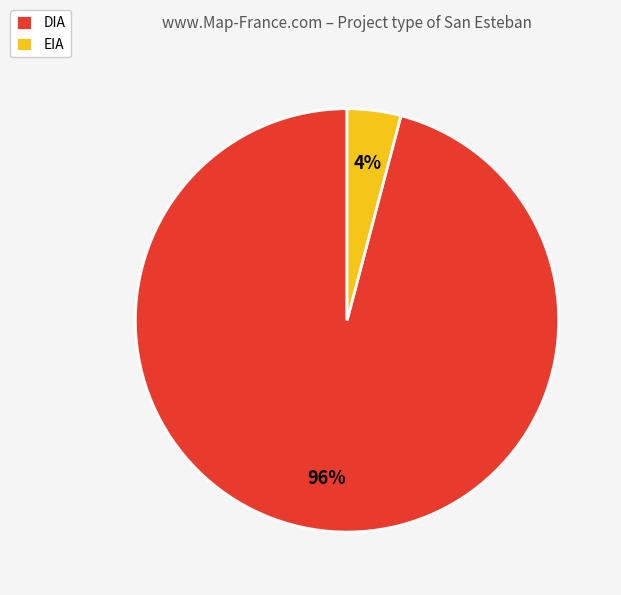

The DIA slice represents 83% of the pie. True or false?

False